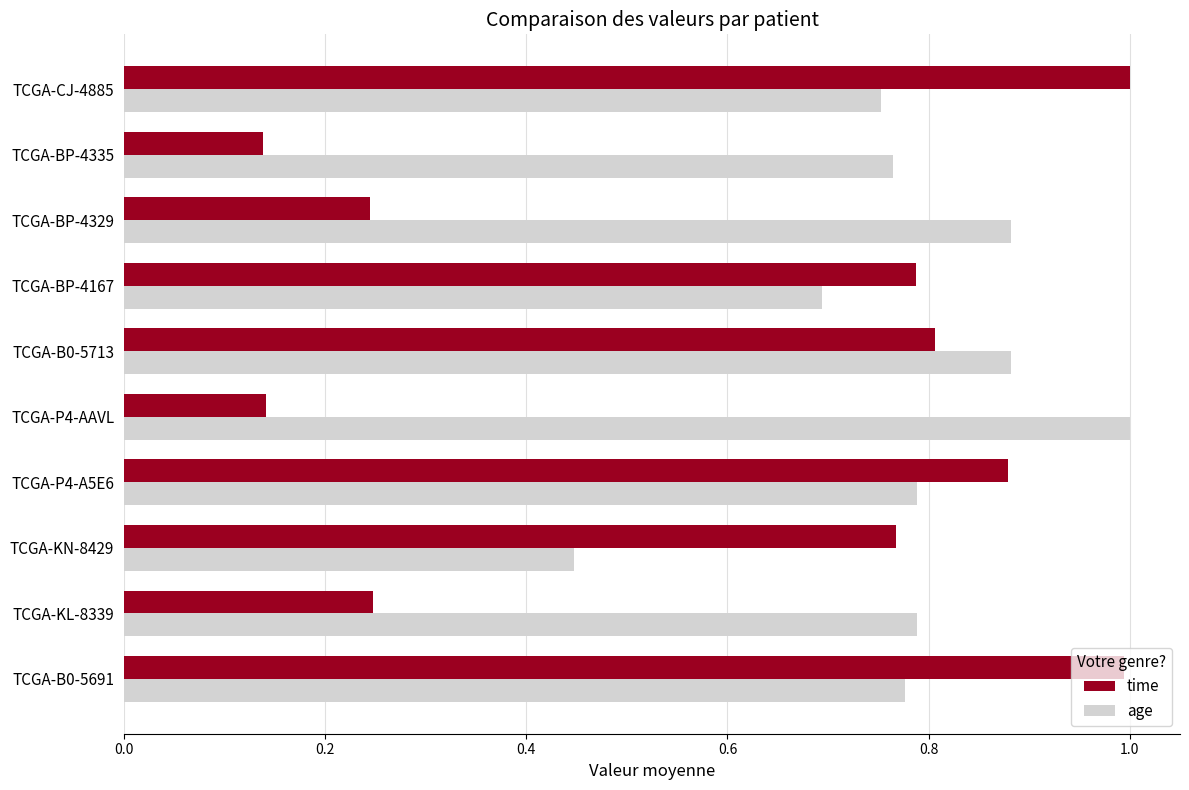

Which series has the widest spread of values?

time